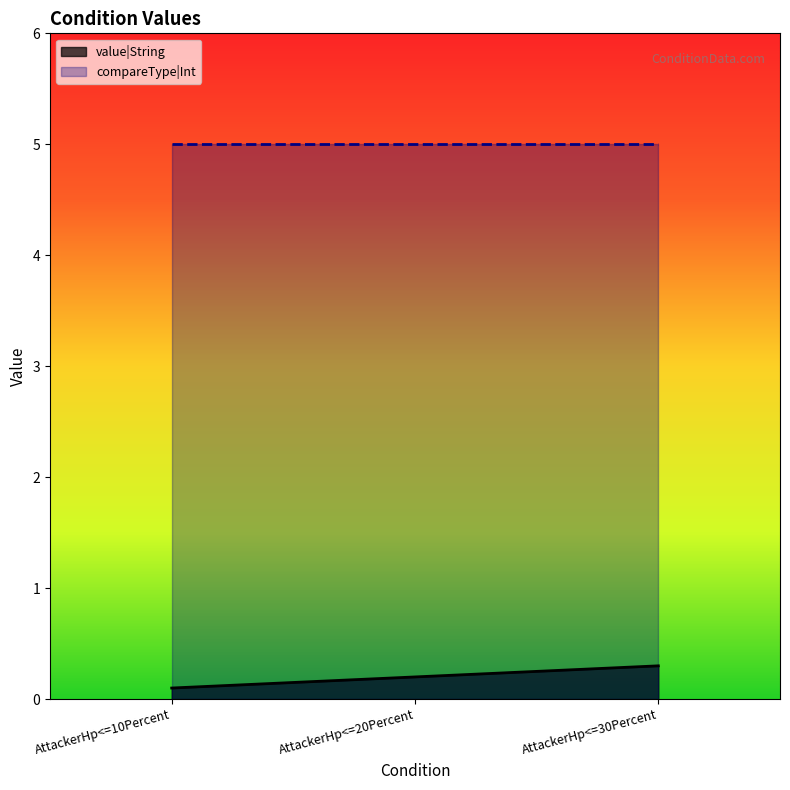

Is it true that the value at AttackerHp<=20Percent is 0.1?

False